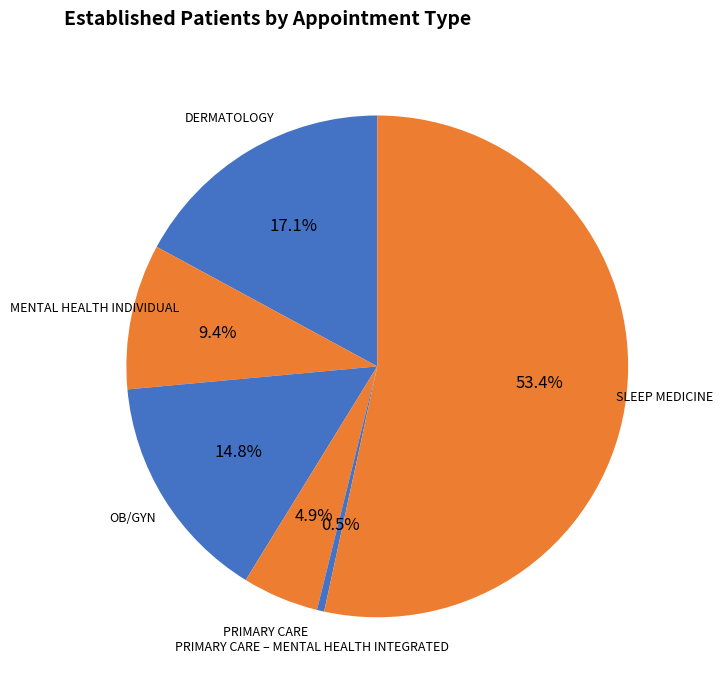

How many segments does this pie chart have?

6